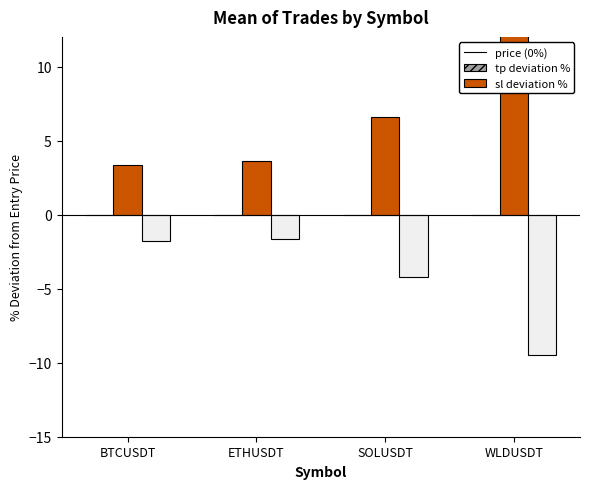

What is the total value across all series at SOLUSDT?

2.4